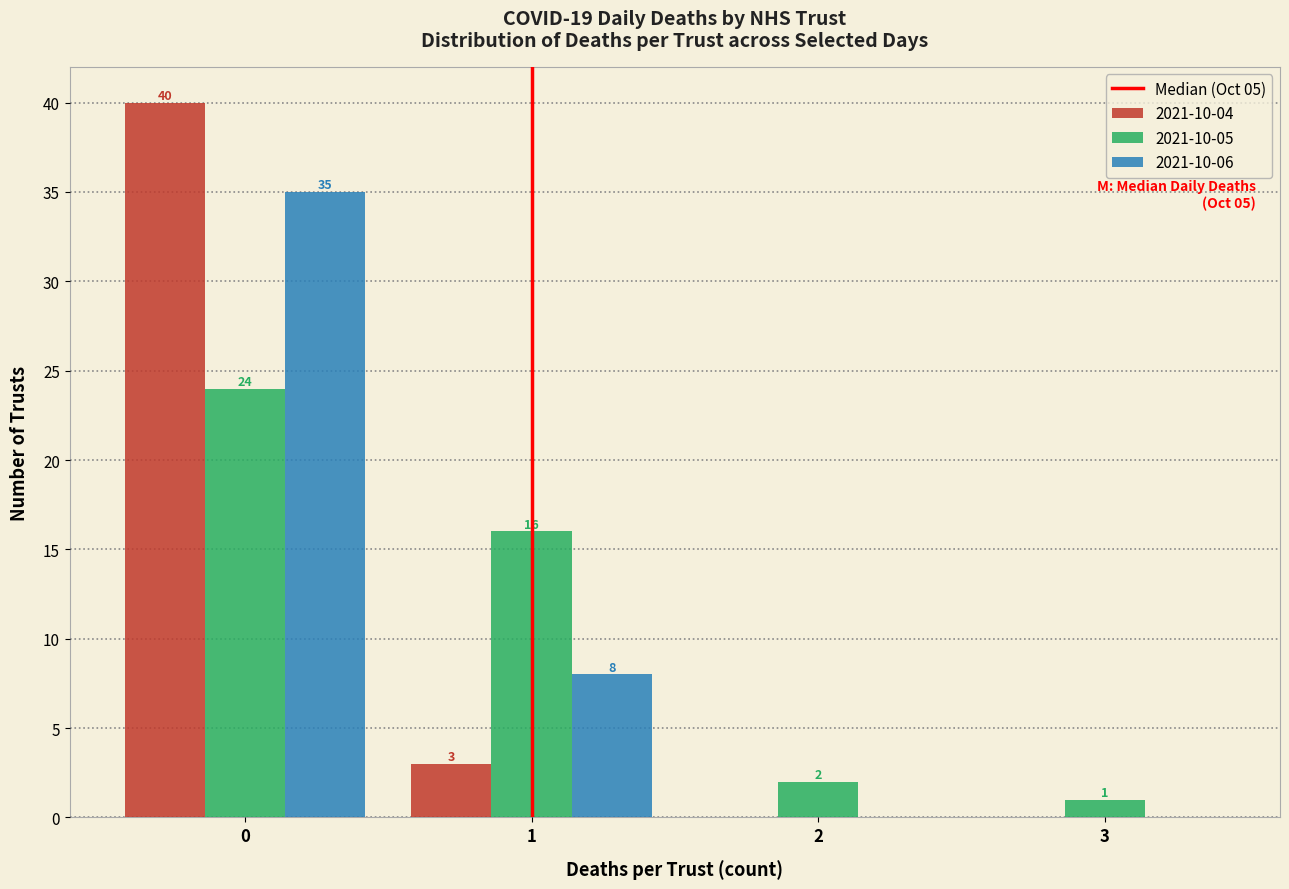

Reading left to right, extract all data points from this chart.

2021-10-04: 0=40	1=3	2=0	3=0
2021-10-05: 0=24	1=16	2=2	3=1
2021-10-06: 0=35	1=8	2=0	3=0